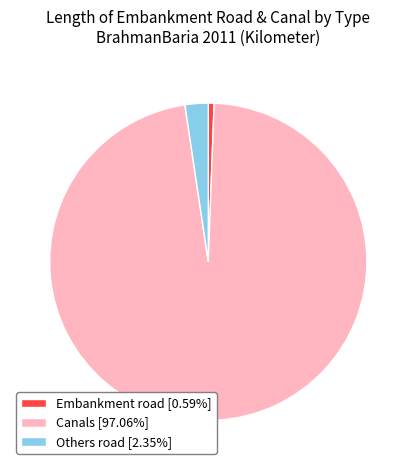

Does Embankment road [0.59%] account for over 50% of the chart?

No